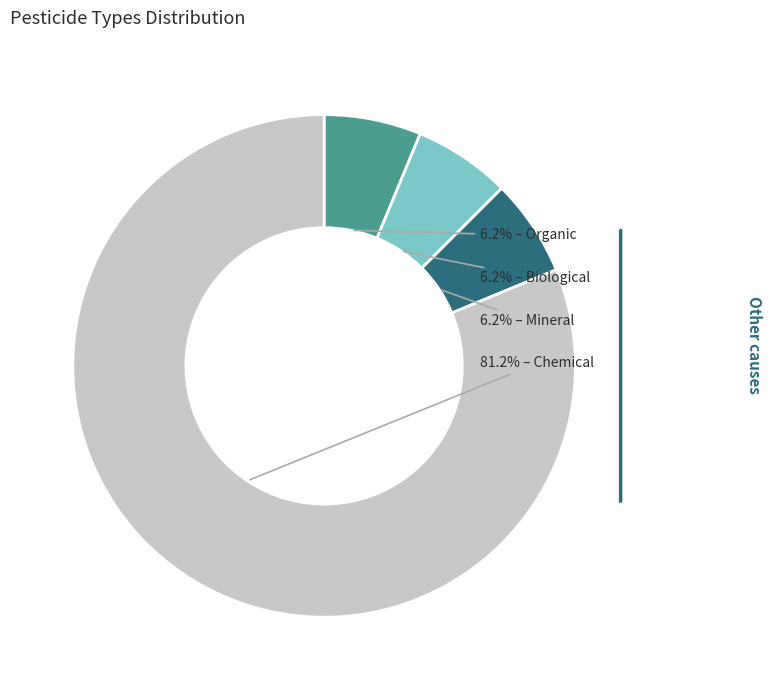

Is there a majority slice in this chart?

Yes